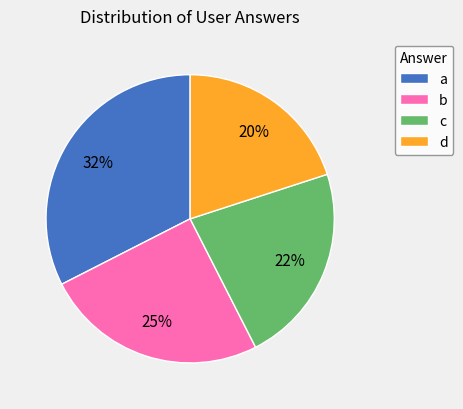

Count the number of slices in the pie.

4